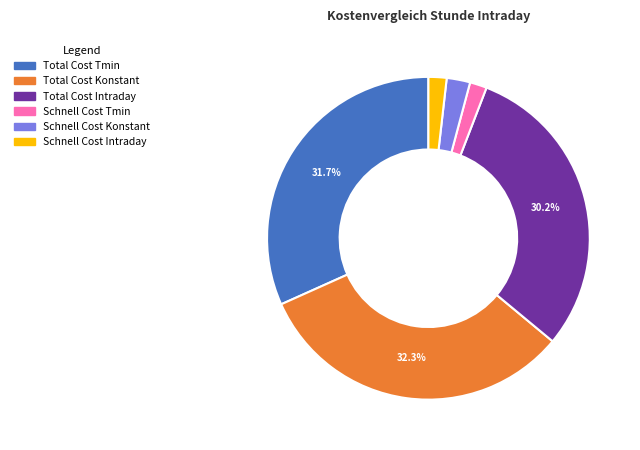

Between Total Cost Tmin and Schnell Cost Tmin, which is larger?

Total Cost Tmin